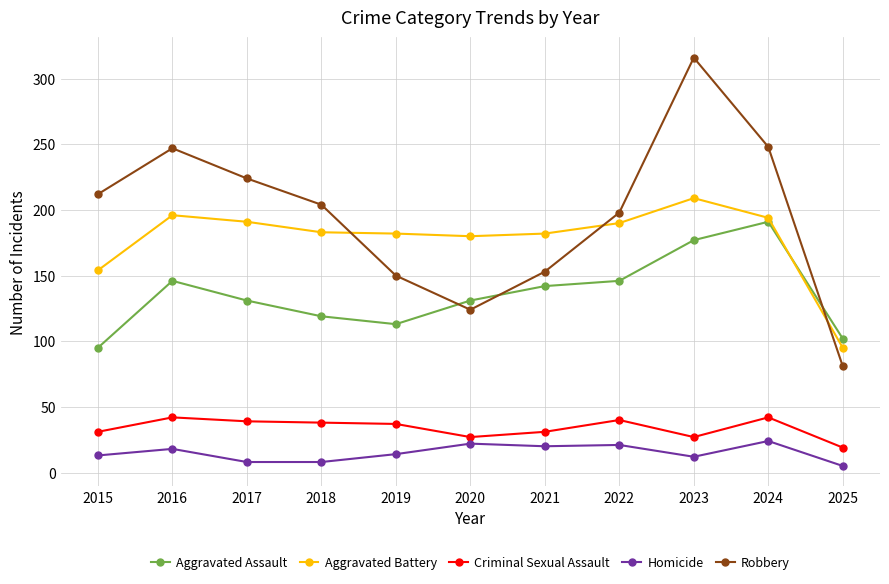

List the series in order of their peak value, lowest first.

Homicide, Criminal Sexual Assault, Aggravated Assault, Aggravated Battery, Robbery